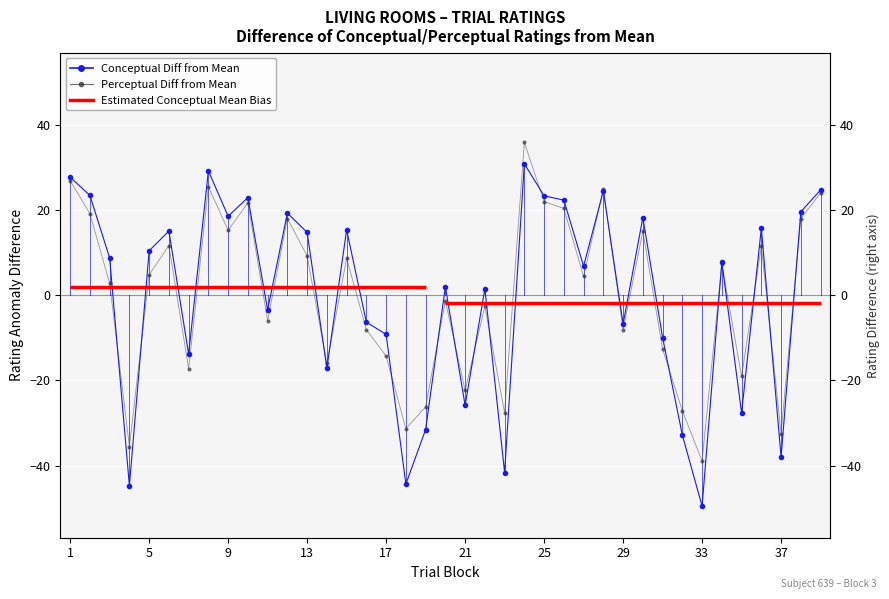

What is the spread (max minus min) of values at 17?

5.6